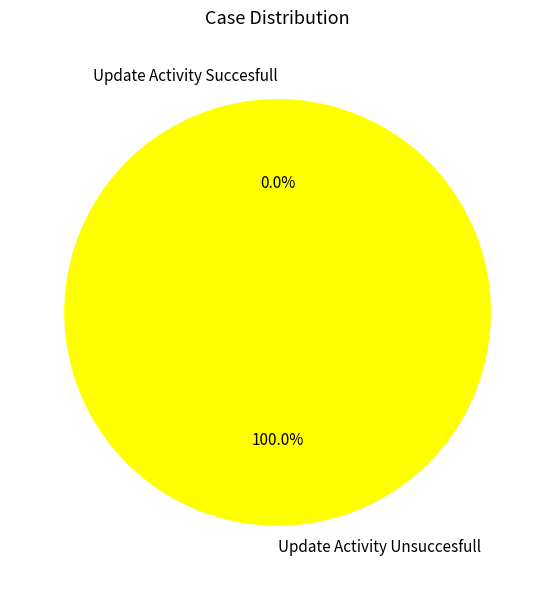

To the nearest percent, what portion does Update Activity Unsuccesfull represent?

100%